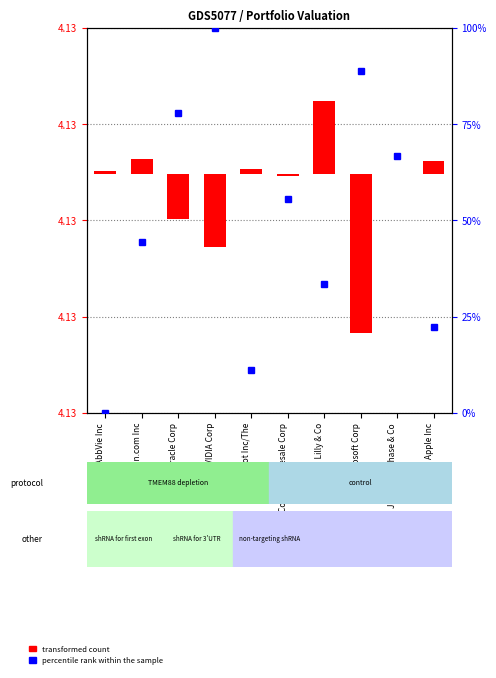

What are all the series names shown in the legend?

transformed count, percentile rank within the sample